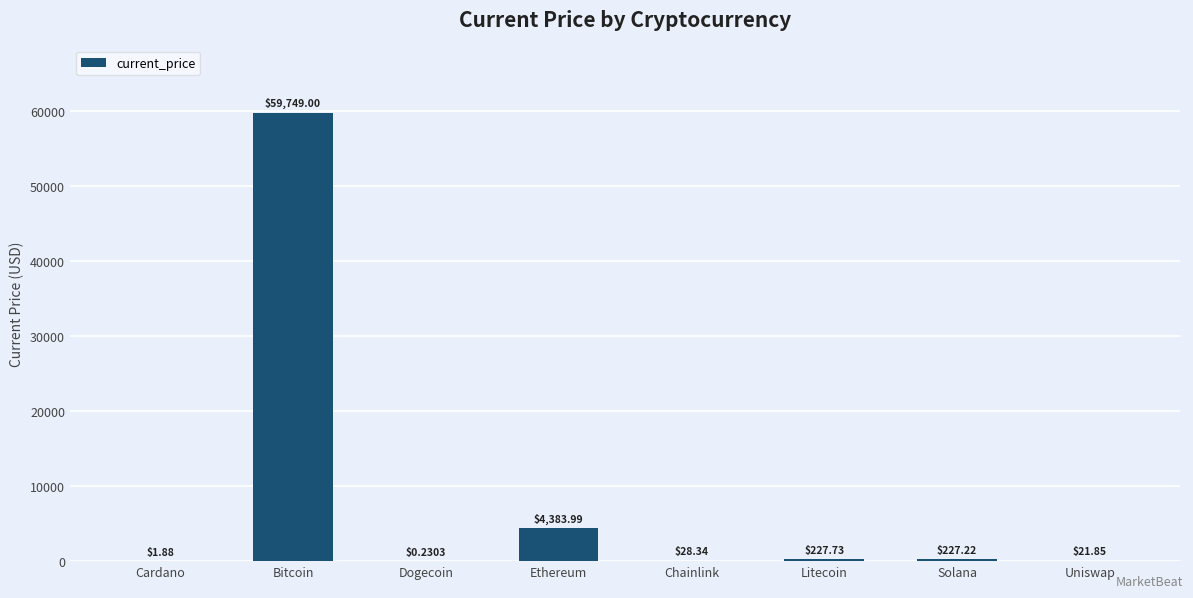

At which category does the chart reach its peak across all series?

Bitcoin